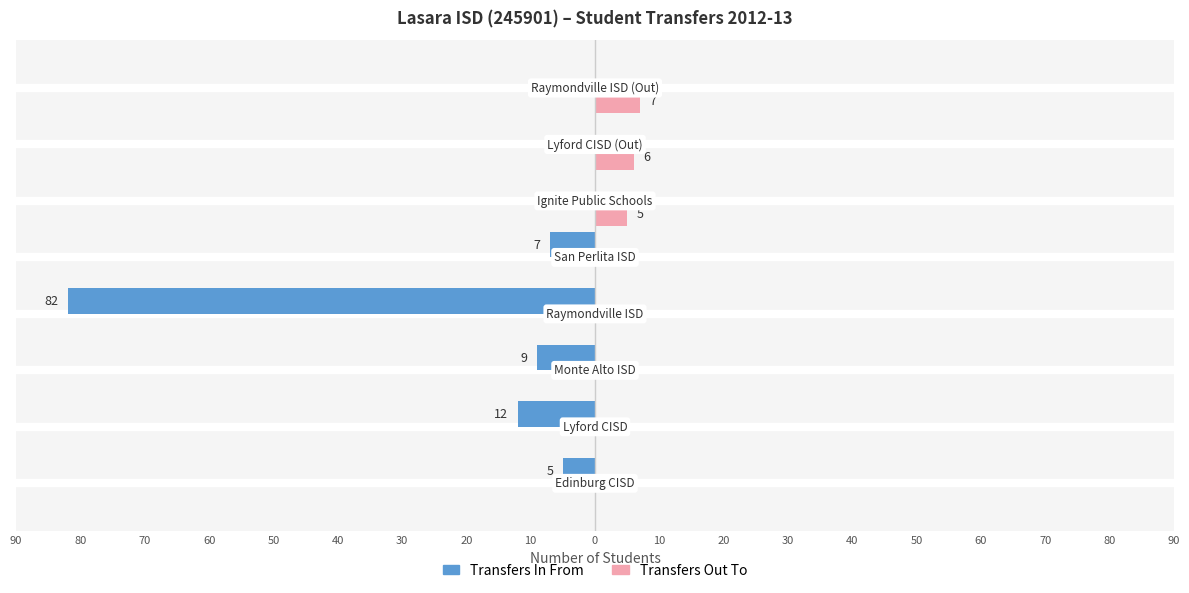

What are all the series names shown in the legend?

Transfers In From, Transfers Out To